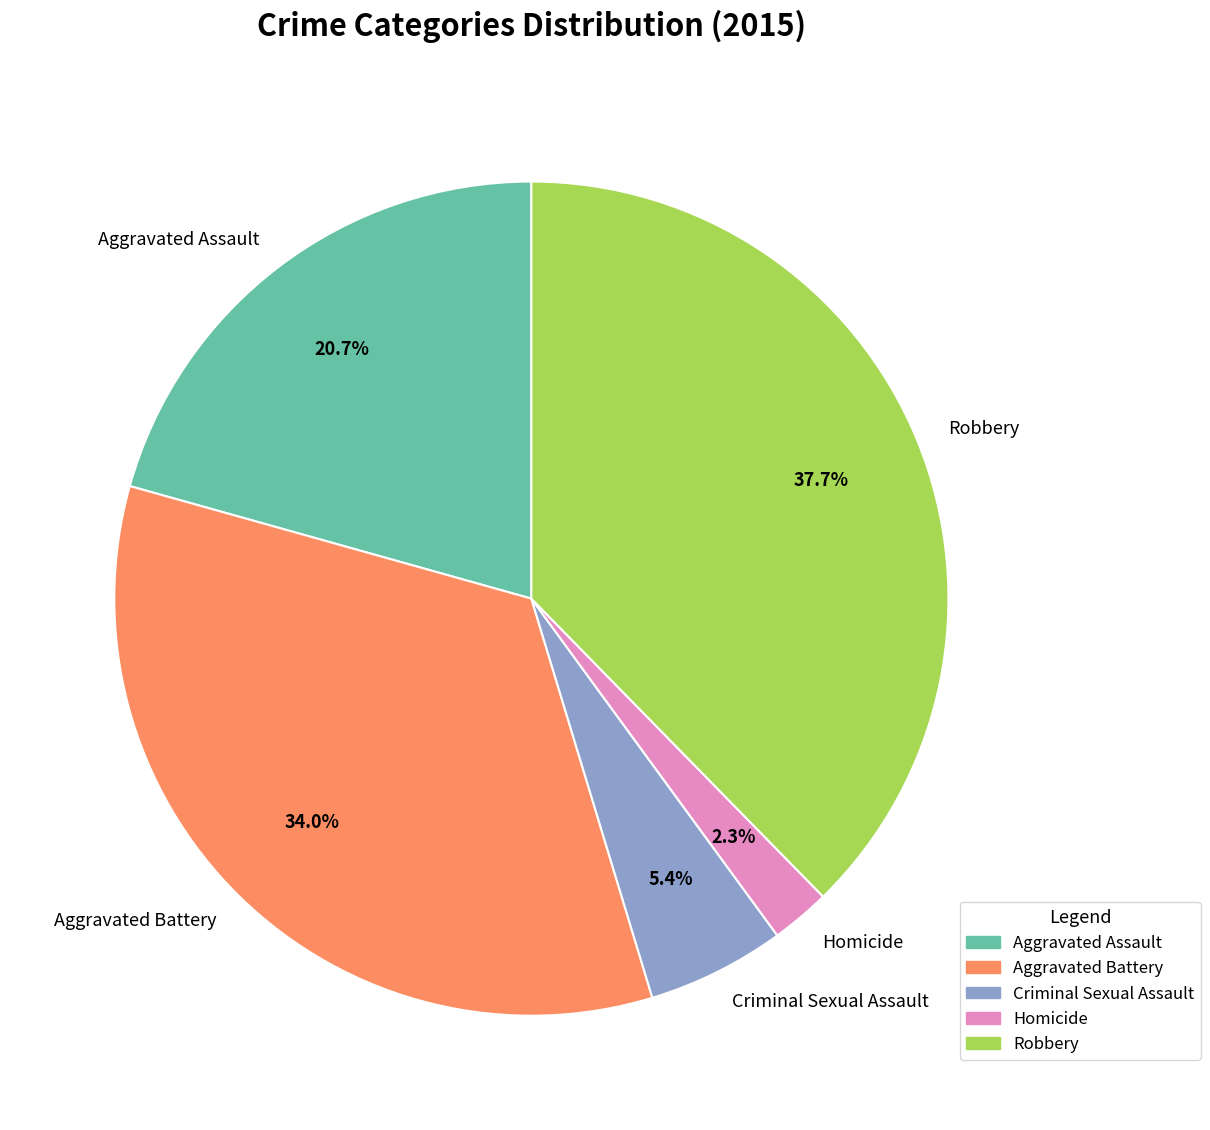

How much of the chart is everything except Robbery?

62.3%